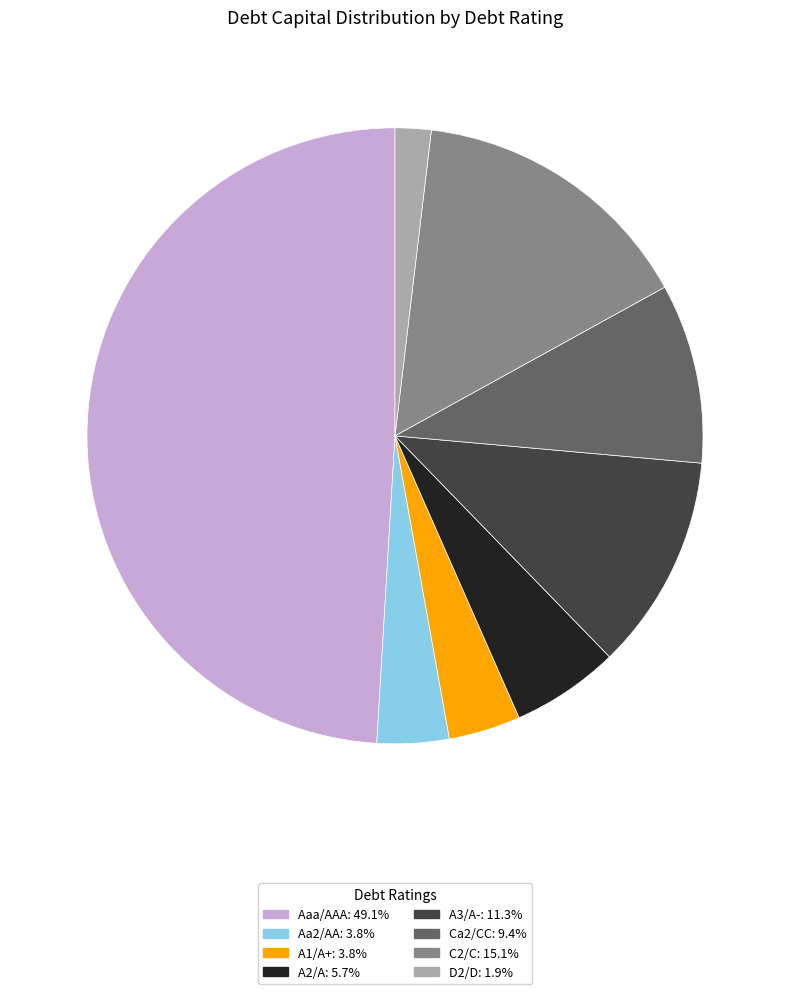

How many slices are in this pie chart?

8